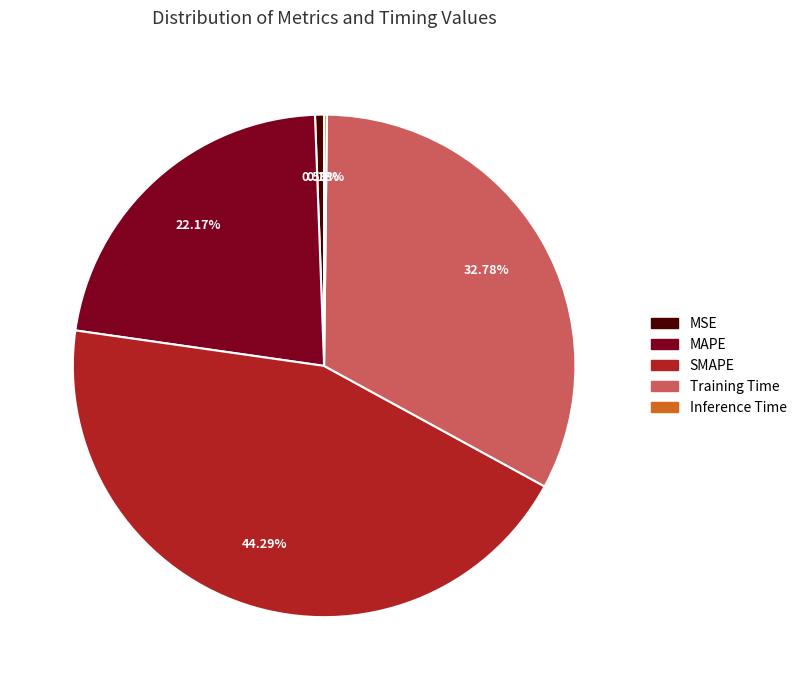

What is the largest slice in the pie chart?

SMAPE